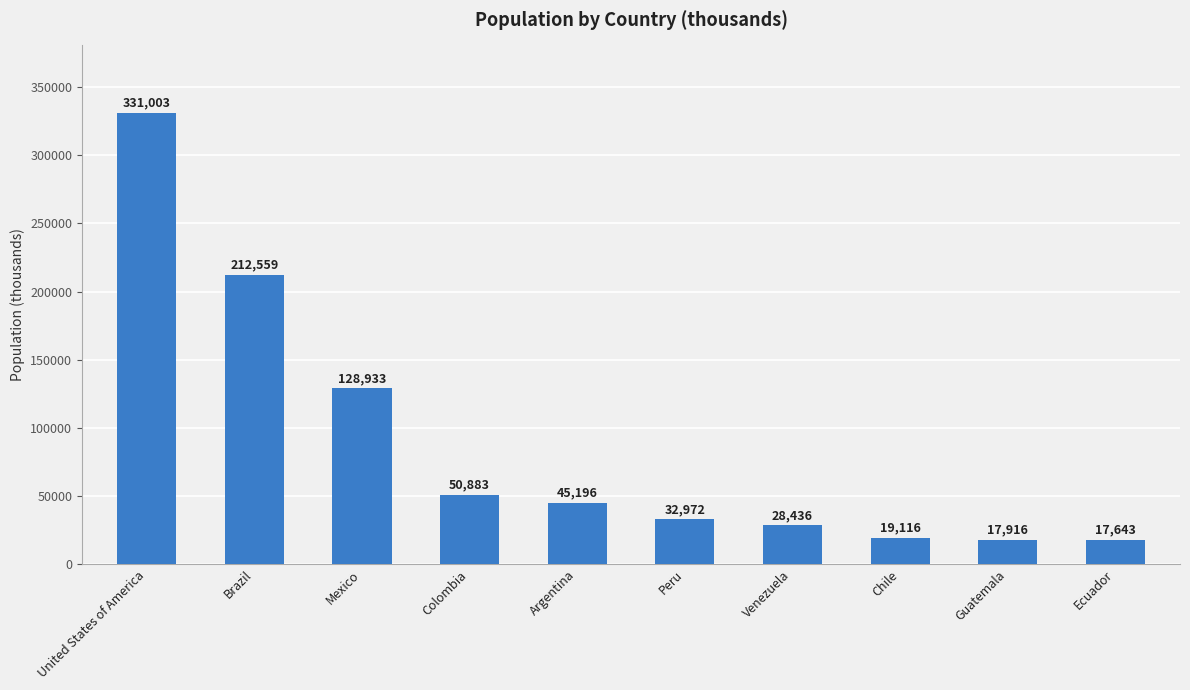

What is the maximum value shown in the chart?

331002.6